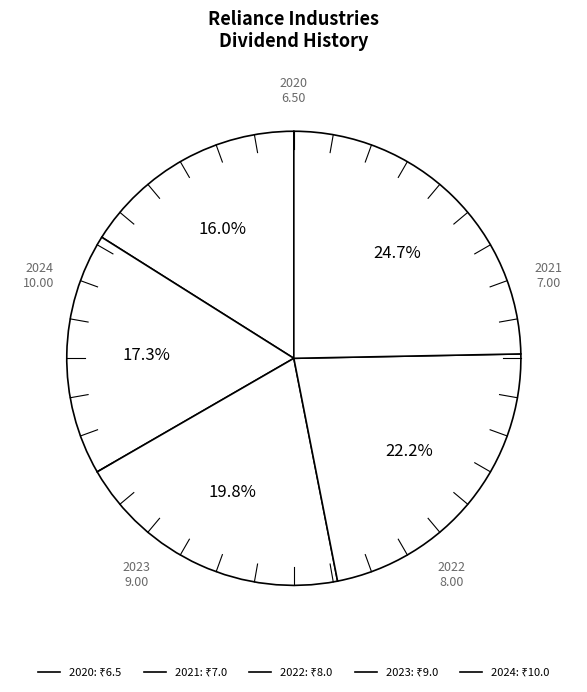

To the nearest percent, what percentage of the pie is 2021?

17%